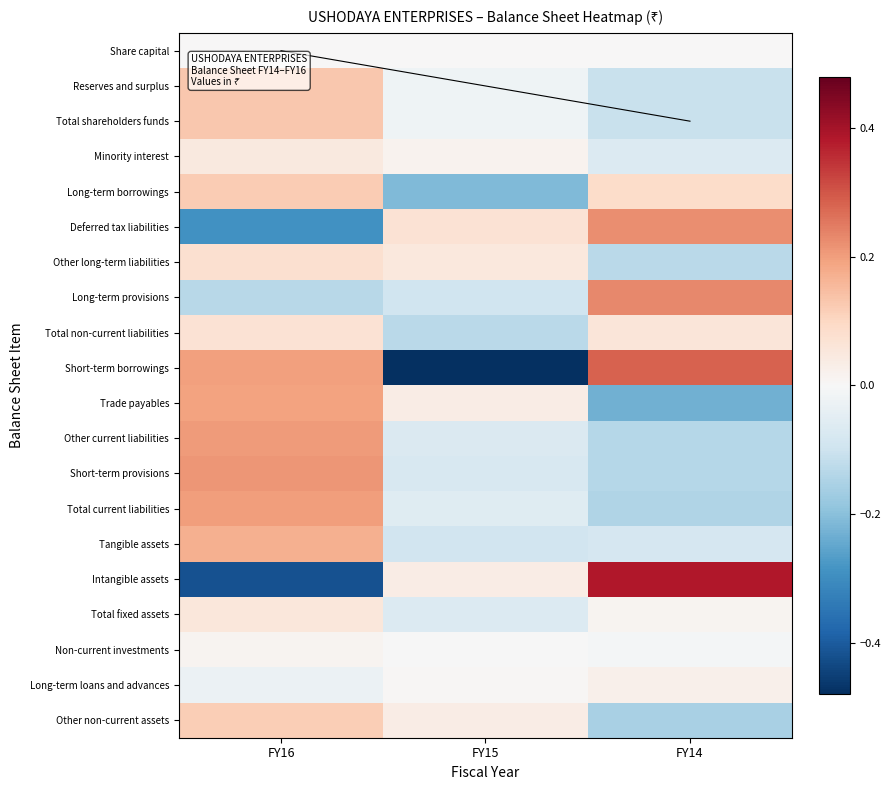

Reading right to left, what are all the values shown in this chart?

Share capital: FY14=0.0	FY15=0.0	FY16=0.0
Reserves and surplus: FY14=-0.1	FY15=-0.0	FY16=0.1
Total shareholders funds: FY14=-0.1	FY15=-0.0	FY16=0.1
Minority interest: FY14=-0.1	FY15=0.0	FY16=0.0
Long-term borrowings: FY14=0.1	FY15=-0.2	FY16=0.1
Deferred tax liabilities: FY14=0.2	FY15=0.1	FY16=-0.3
Other long-term liabilities: FY14=-0.1	FY15=0.1	FY16=0.1
Long-term provisions: FY14=0.2	FY15=-0.1	FY16=-0.1
Total non-current liabilities: FY14=0.1	FY15=-0.1	FY16=0.1
Short-term borrowings: FY14=0.3	FY15=-0.5	FY16=0.2
Trade payables: FY14=-0.2	FY15=0.0	FY16=0.2
Other current liabilities: FY14=-0.1	FY15=-0.1	FY16=0.2
Short-term provisions: FY14=-0.1	FY15=-0.1	FY16=0.2
Total current liabilities: FY14=-0.1	FY15=-0.1	FY16=0.2
Tangible assets: FY14=-0.1	FY15=-0.1	FY16=0.2
Intangible assets: FY14=0.4	FY15=0.0	FY16=-0.4
Total fixed assets: FY14=0.0	FY15=-0.1	FY16=0.1
Non-current investments: FY14=-0.0	FY15=-0.0	FY16=0.0
Long-term loans and advances: FY14=0.0	FY15=0.0	FY16=-0.0
Other non-current assets: FY14=-0.2	FY15=0.0	FY16=0.1